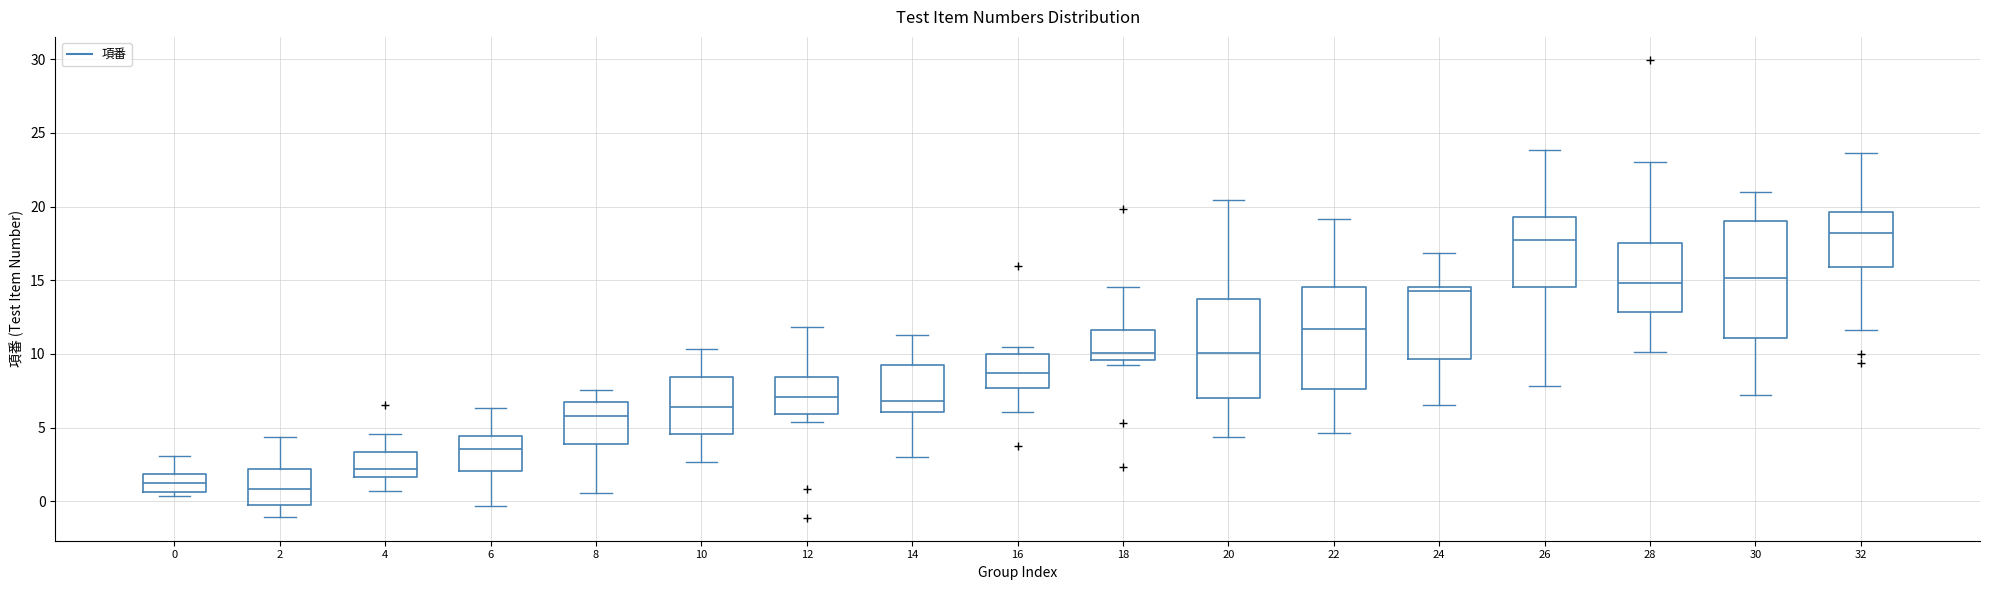

Reading left to right, transcribe this box plot: for each box, give where its median line is, the range the box spans, and where its two whiskers end, as read against the y-axis. The values are not printed on the chart, so give them approximately, as read against the axis.

0: median 1.0, box 0.5 to 2.0, whiskers 0.5 (just below the box's lower edge) to 3.0
2: median 1.0, box -0.5 to 2.0, whiskers -1.0 to 4.5
4: median 2.0, box 1.5 to 3.5, whiskers 0.5 to 4.5
6: median 3.5, box 2.0 to 4.5, whiskers -0.5 to 6.5
8: median 6.0, box 4.0 to 6.5, whiskers 0.5 to 7.5
10: median 6.5, box 4.5 to 8.5, whiskers 2.5 to 10.5
12: median 7.0, box 6.0 to 8.5, whiskers 5.5 to 12.0
14: median 7.0, box 6.0 to 9.5, whiskers 3.0 to 11.5
16: median 8.5, box 7.5 to 10.0, whiskers 6.0 to 10.5
18: median 10.0, box 9.5 to 11.5, whiskers 9.0 to 14.5
20: median 10.0, box 7.0 to 13.5, whiskers 4.5 to 20.5
22: median 11.5, box 7.5 to 14.5, whiskers 4.5 to 19.0
24: median 14.5 (just below the box's upper edge), box 9.5 to 14.5, whiskers 6.5 to 17.0
26: median 18.0, box 14.5 to 19.5, whiskers 8.0 to 24.0
28: median 15.0, box 13.0 to 17.5, whiskers 10.0 to 23.0
30: median 15.0, box 11.0 to 19.0, whiskers 7.0 to 21.0
32: median 18.0, box 16.0 to 19.5, whiskers 11.5 to 23.5